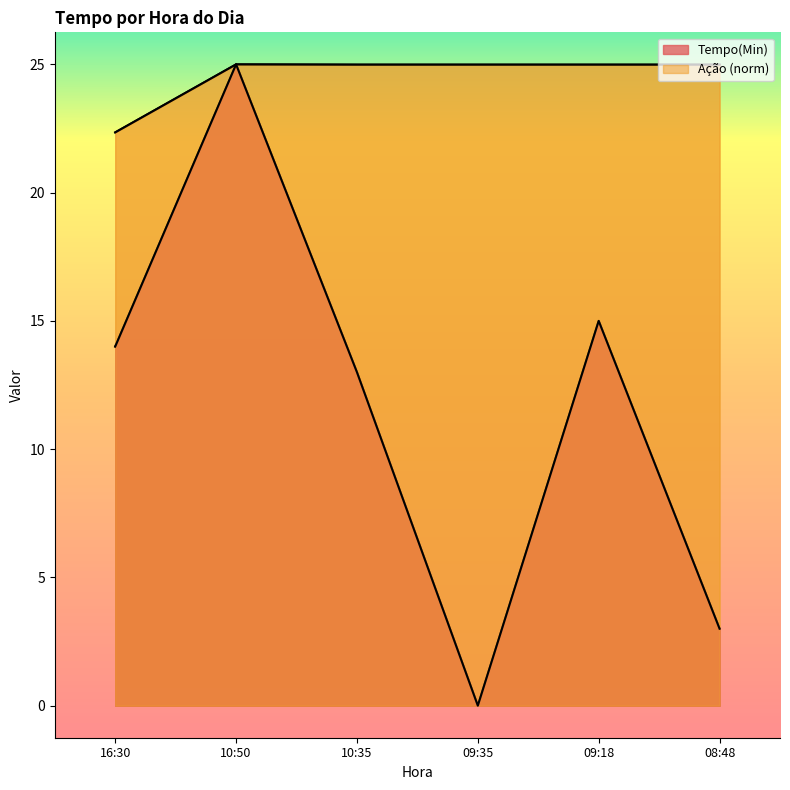

What is the label of the 4th point from the right?

10:35